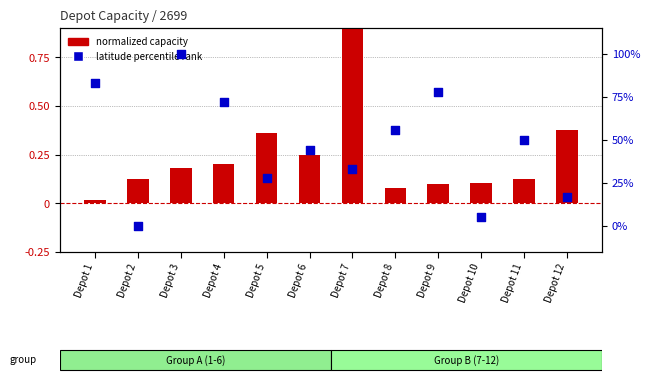

Which series has the largest total across all categories?

latitude percentile rank